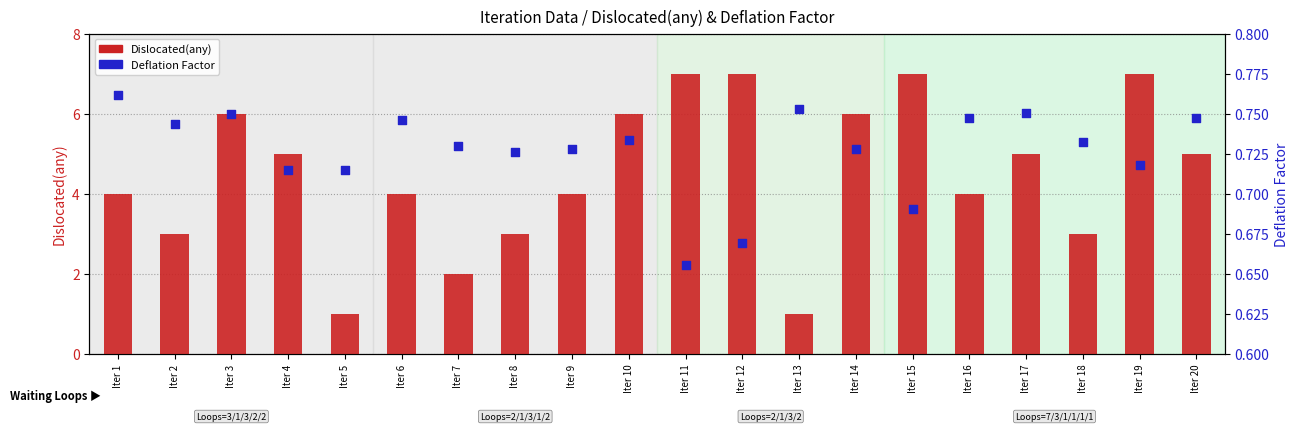

Which series reaches the minimum Y coordinate?

Deflation Factor